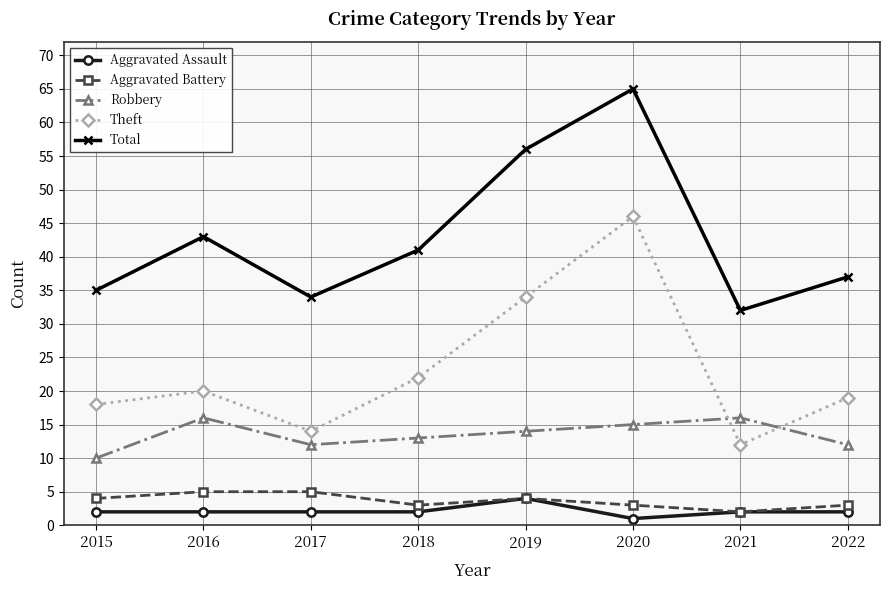

How many interior local peaks does the Total series have?

2